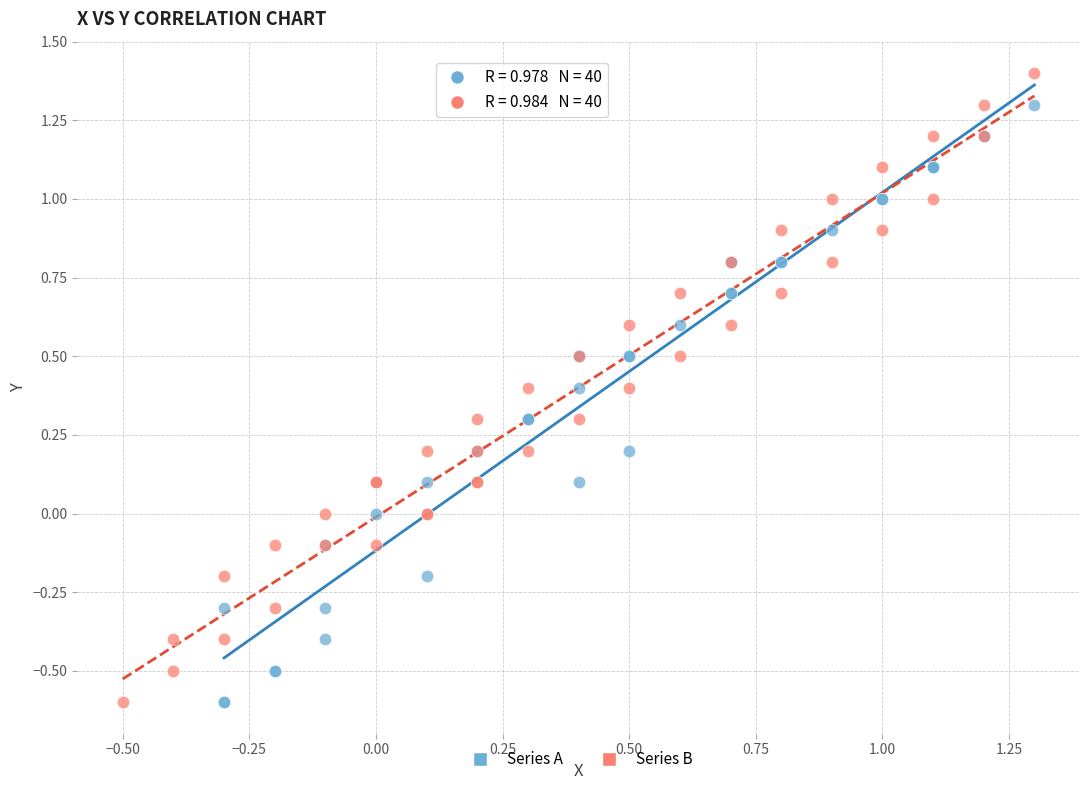

Which series contains the highest Y value?

Series B